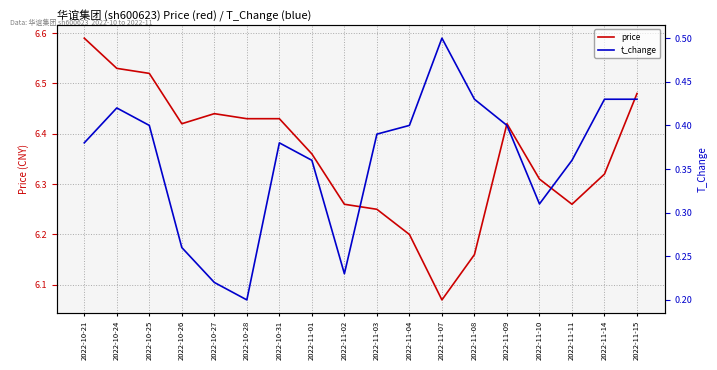

What is the spread (max minus min) of values at 2022-11-11?

5.9